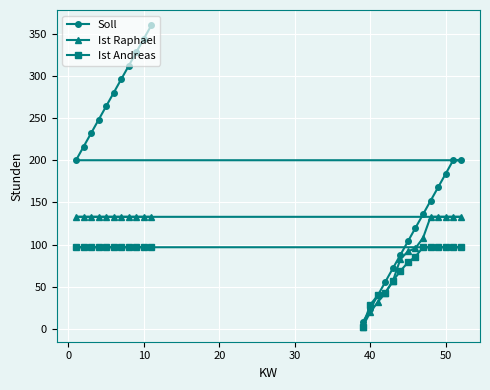

Reading left to right, list all the values displayed in this chart.

Soll: 200	216	232	248	264	280	296	312	328	344	360	8	24	40	56	72	88	104	120	136	152	168	184	200	200
Ist Raphael: 133	133	133	133	133	133	133	133	133	133	133	3	20	32	43	57	83	92	96	108	133	133	133	133	133
Ist Andreas: 97	97	97	97	97	97	97	97	97	97	97	3	29	40	43	57	69	79	86	97	97	97	97	97	97